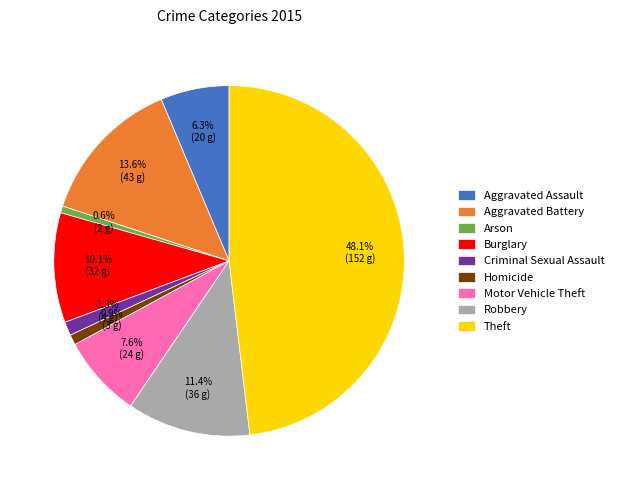

True or false: Aggravated Battery accounts for 14% of the total.

True